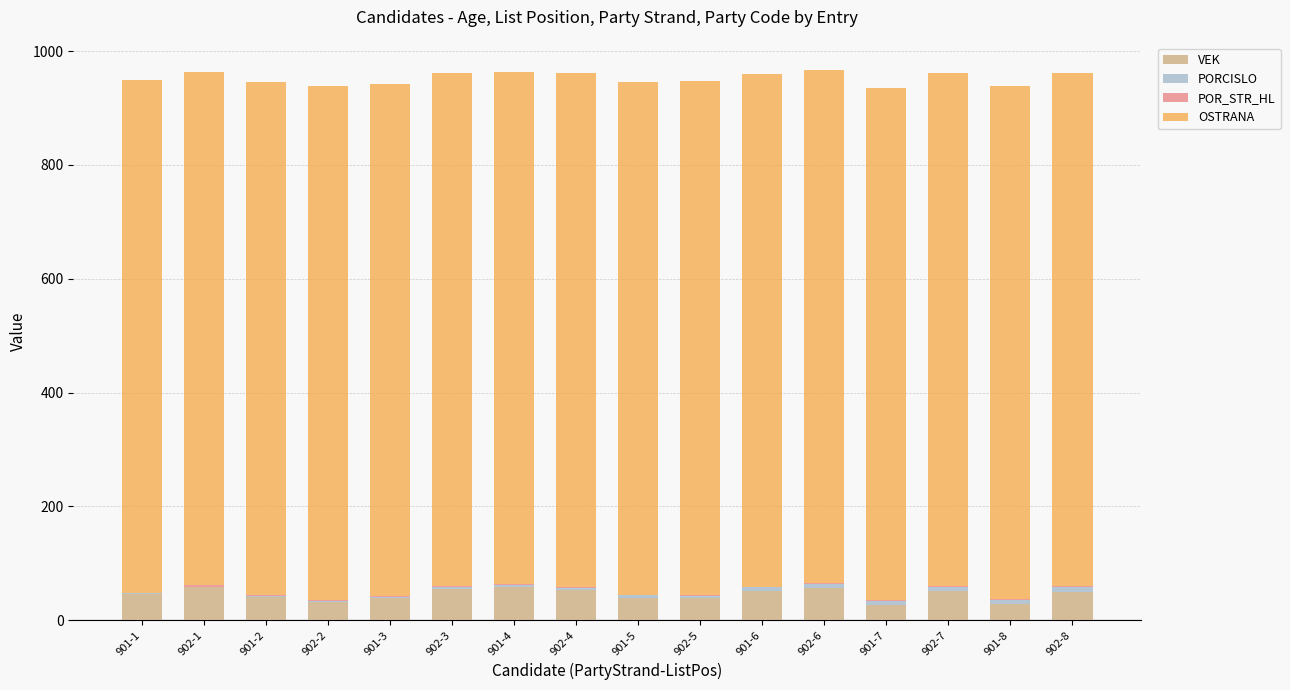

The value of VEK at 902-1 is 58. True or false?

True